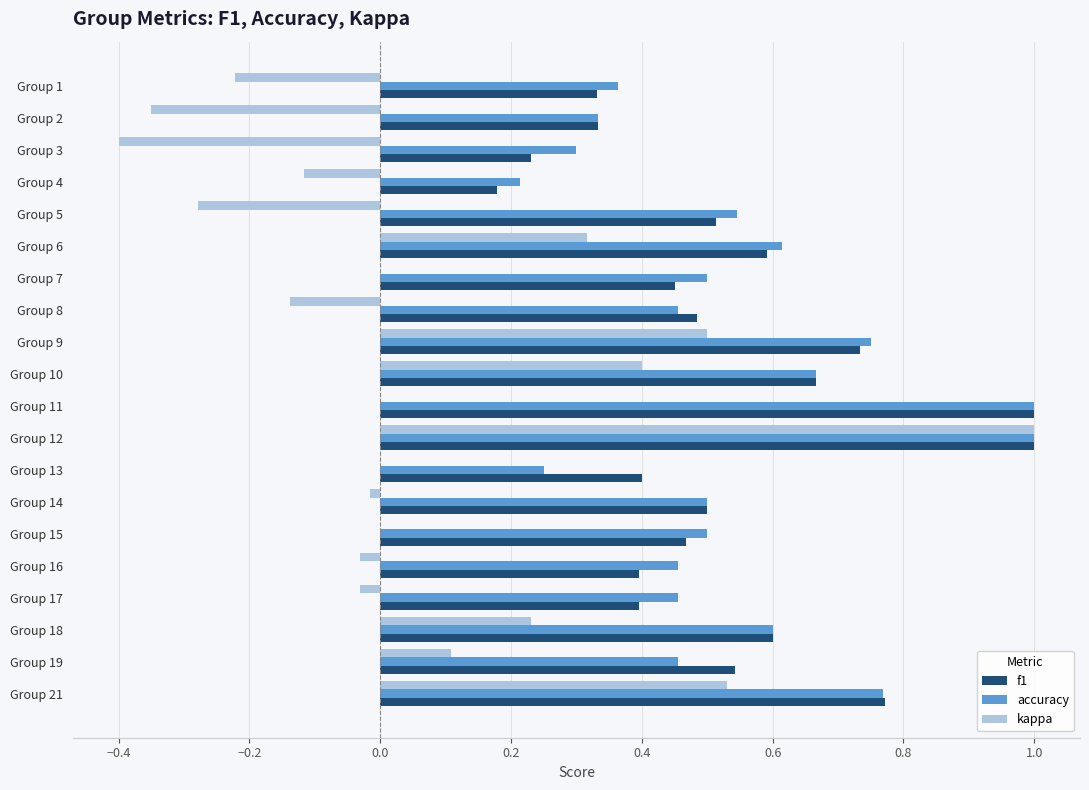

What is the sum of all accuracy values?

10.7